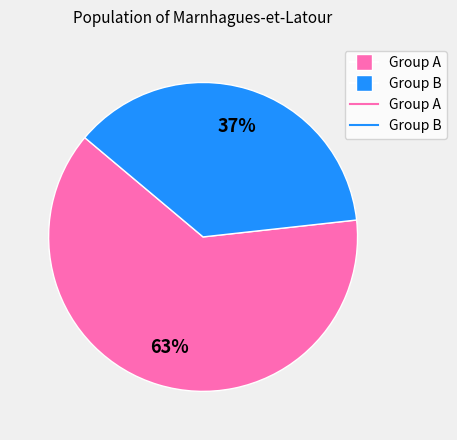

Is there a majority slice in this chart?

Yes